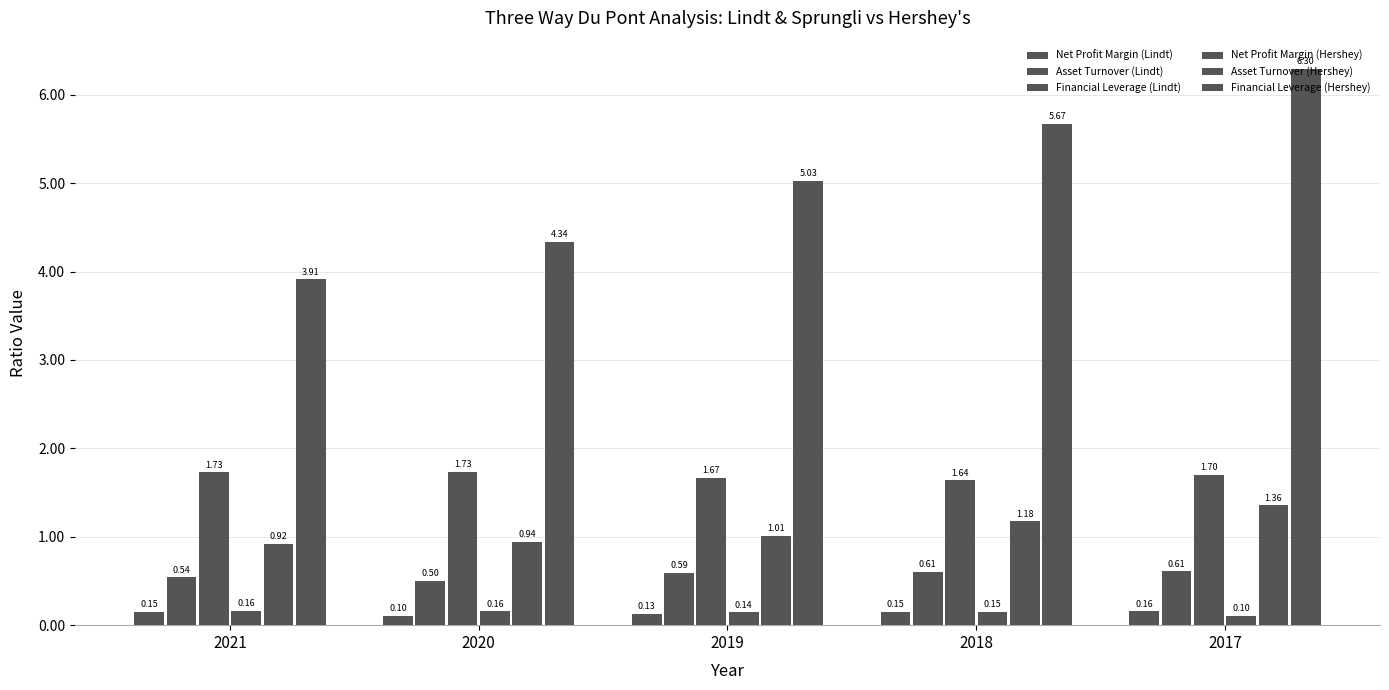

How many categories are shown in the chart?

5